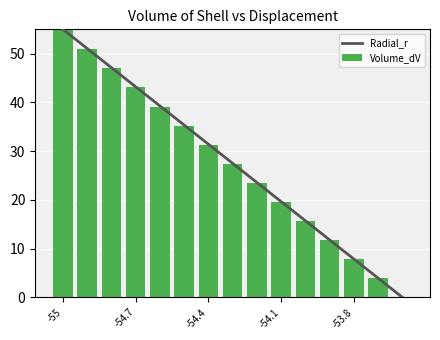

How many positive values does the Volume_dV series have?

14